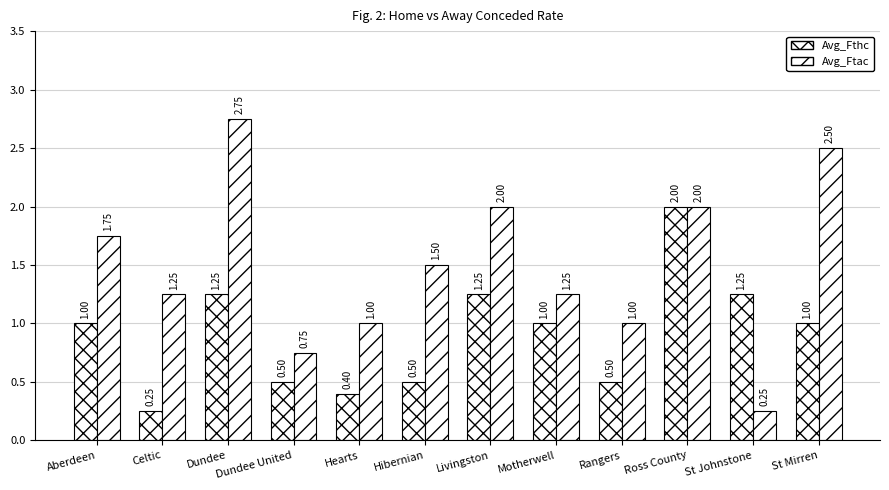

How many bars are there in total?

24